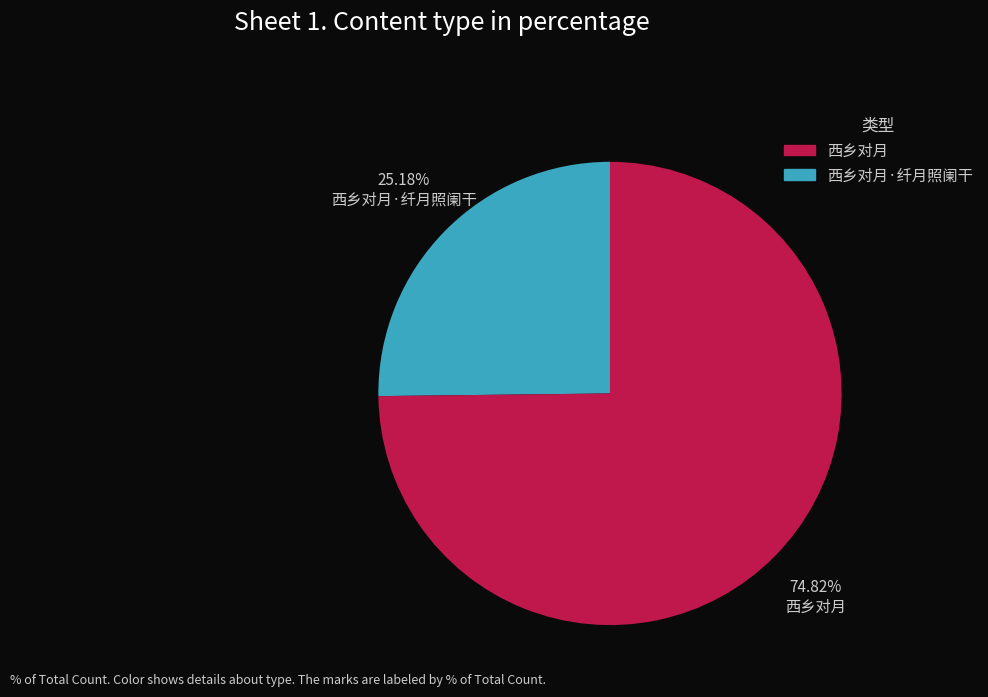

To the nearest percent, what is the average slice percentage?

50%